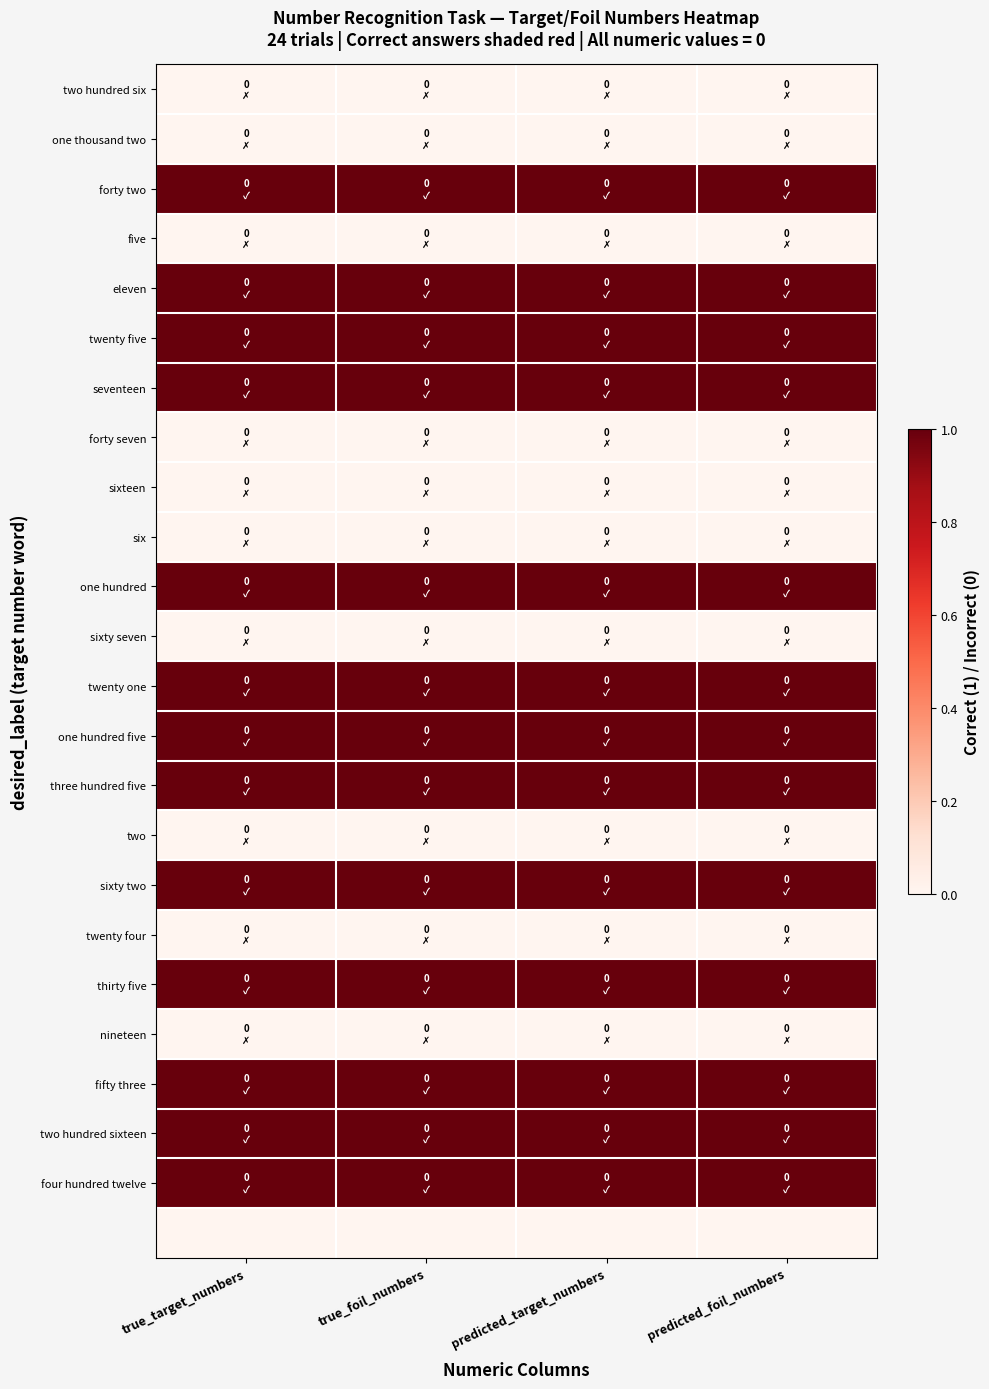

Between true_foil_numbers and true_target_numbers, which is larger?

true_foil_numbers